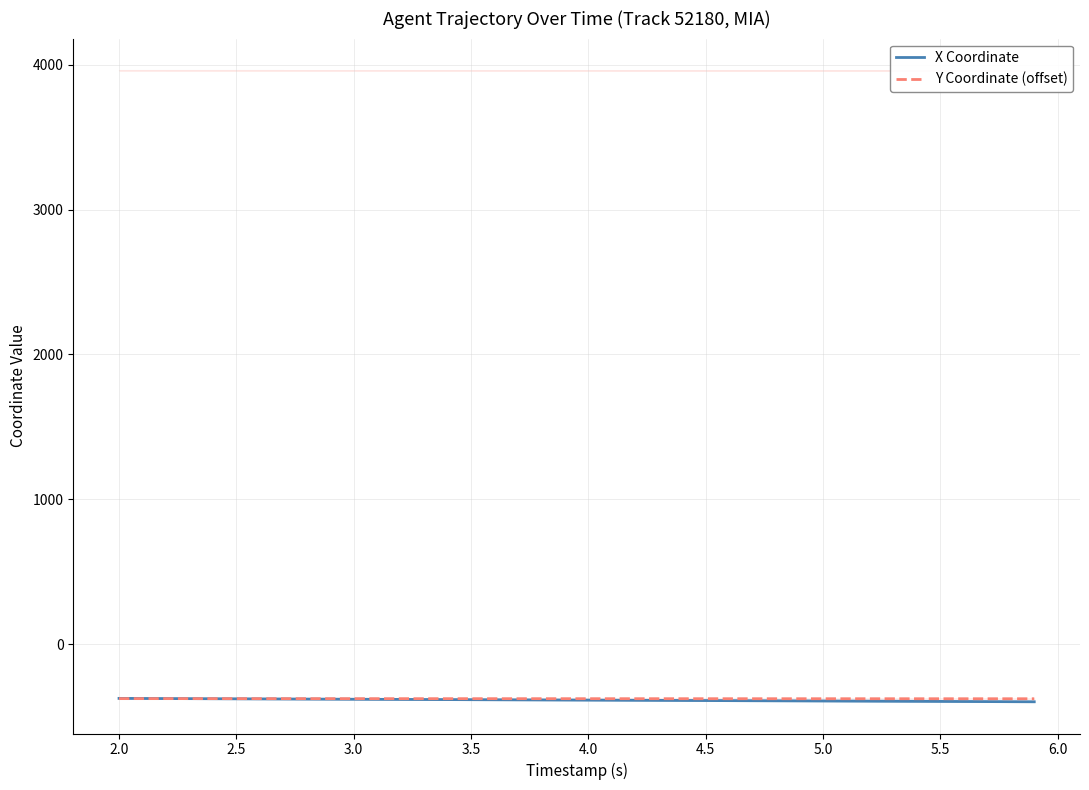

After their last crossing, which series has the higher values: X Coordinate or Y Coordinate (offset)?

Y Coordinate (offset)